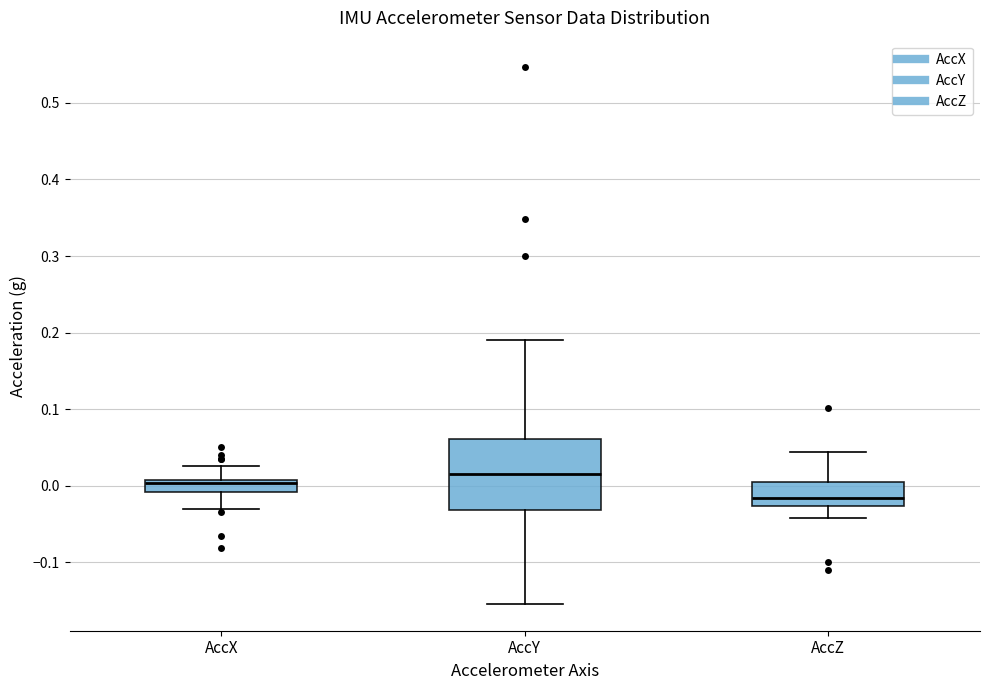

Reading left to right, read every box against the y-axis: the position of its median line, the range the box covers, and the ends of its whiskers. The values are not printed on the chart, so give them approximately, as read against the axis.

AccX: median 0.00, box -0.01 to 0.01, whiskers -0.03 to 0.03
AccY: median 0.02, box -0.03 to 0.06, whiskers -0.15 to 0.19
AccZ: median -0.02, box -0.03 to 0.00, whiskers -0.04 to 0.04